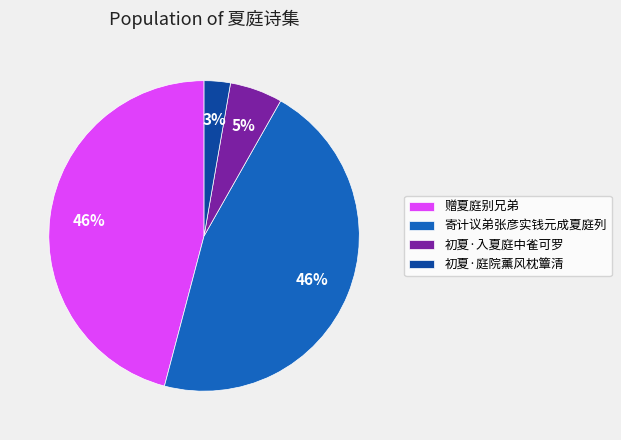

How many segments does this pie chart have?

4